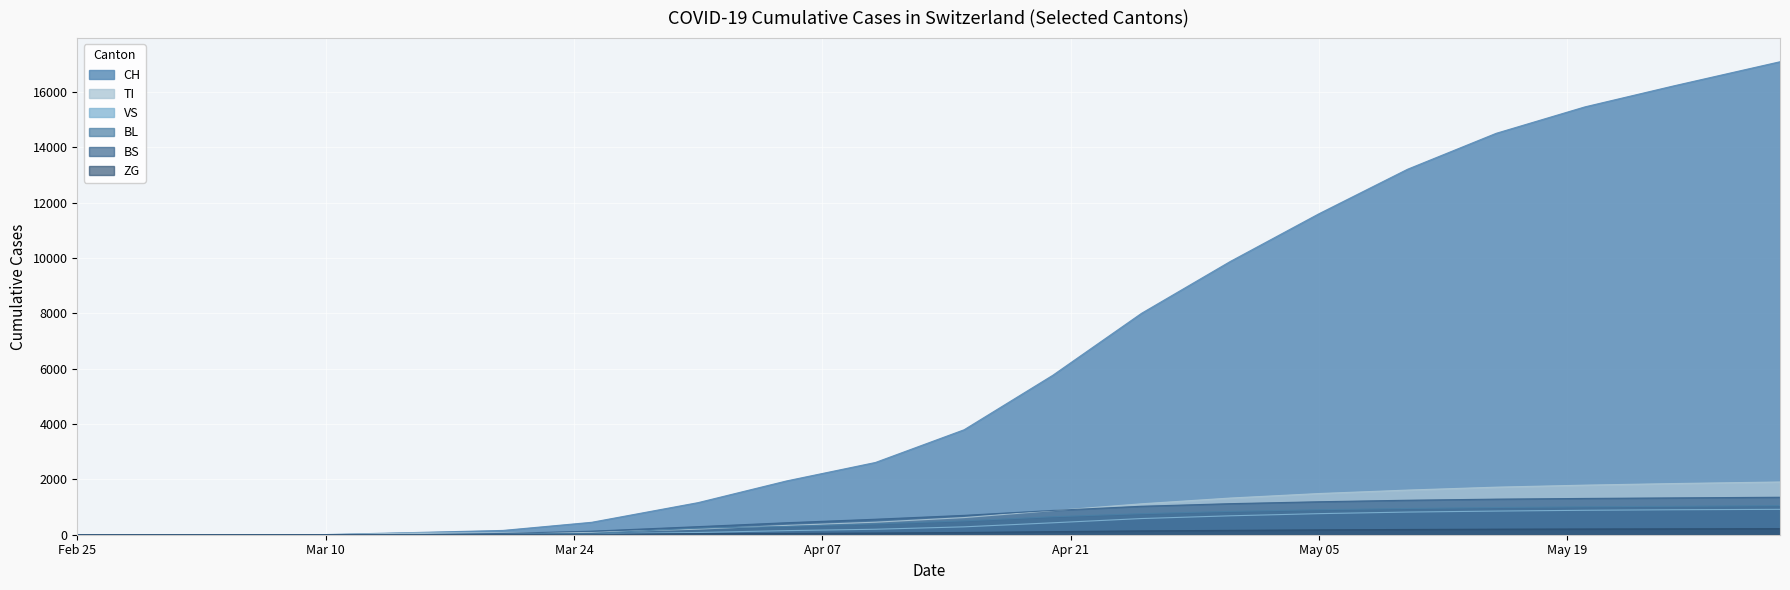

The value of ZG at 2020-04-30 is 78. True or false?

False